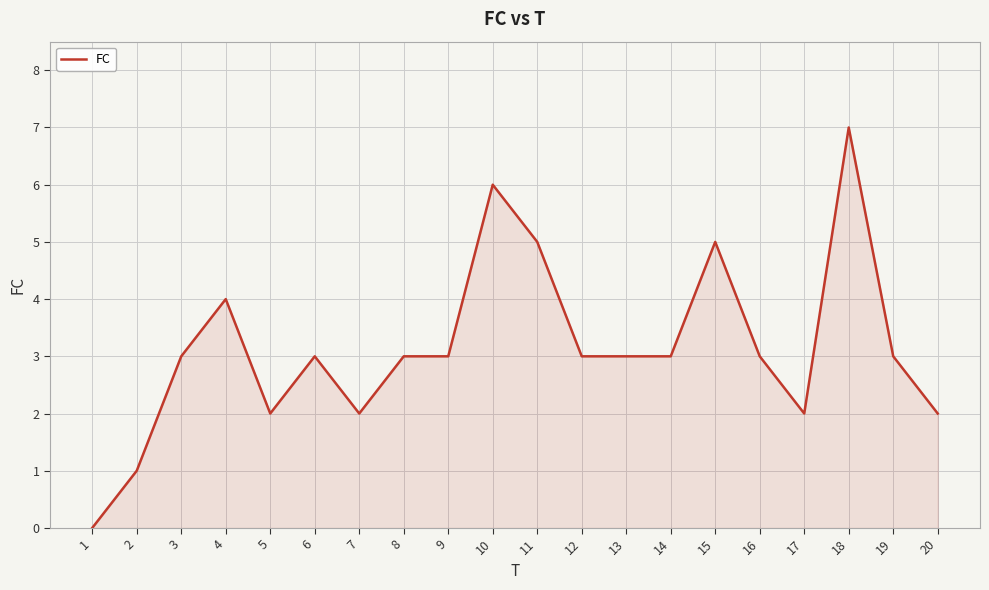

What is the change in value from 10 to 15?

-1